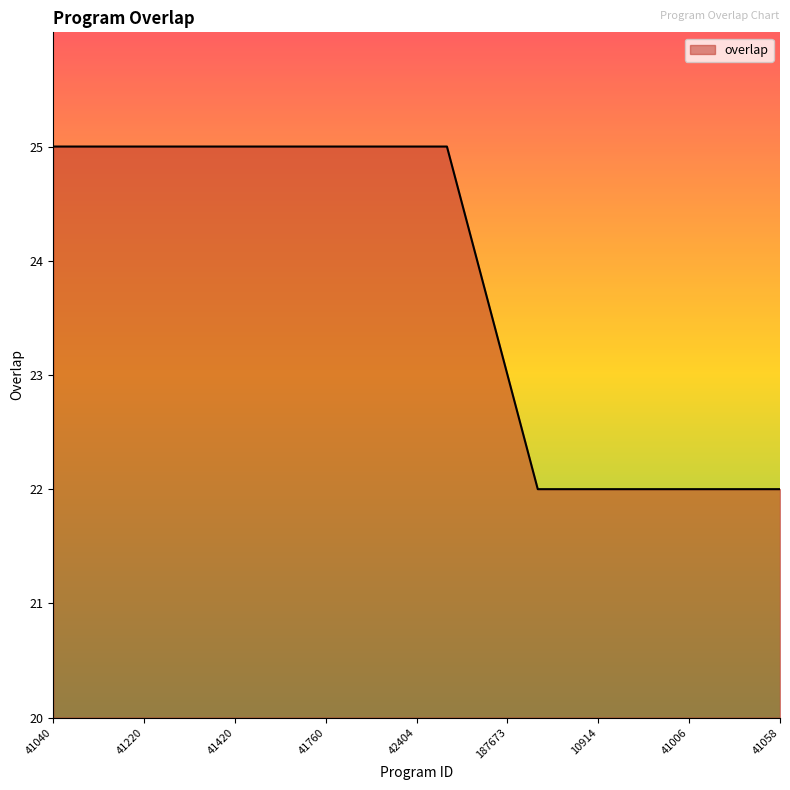

How many lines are shown in the chart?

1